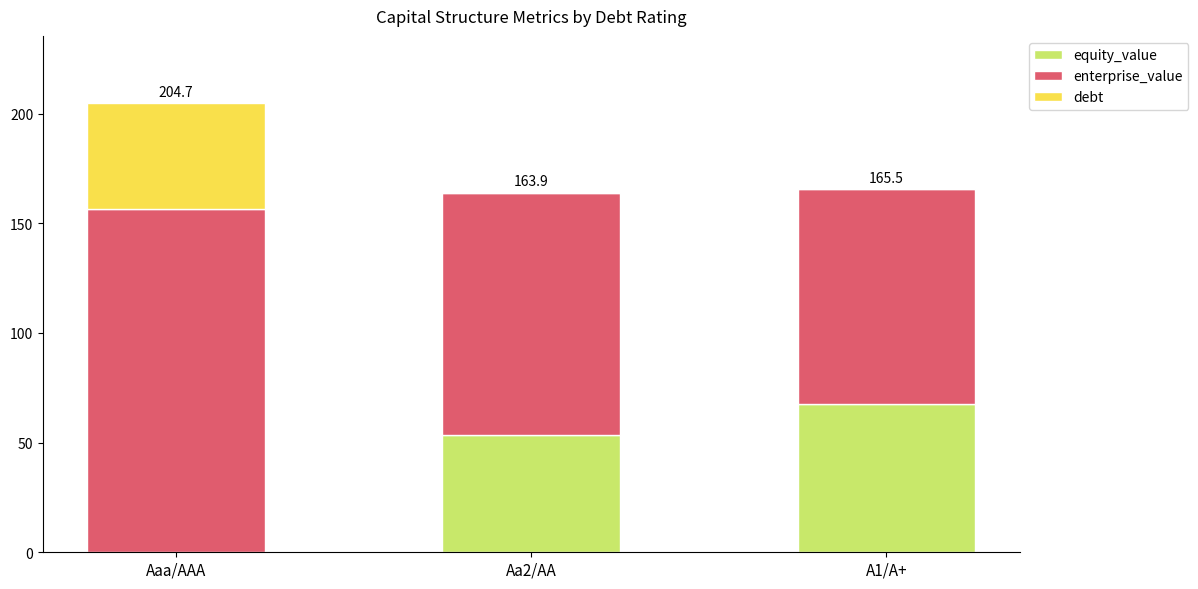

Reading left to right, list the values for the debt series.

Aaa/AAA=0.0	Aa2/AA=53.4	A1/A+=67.8